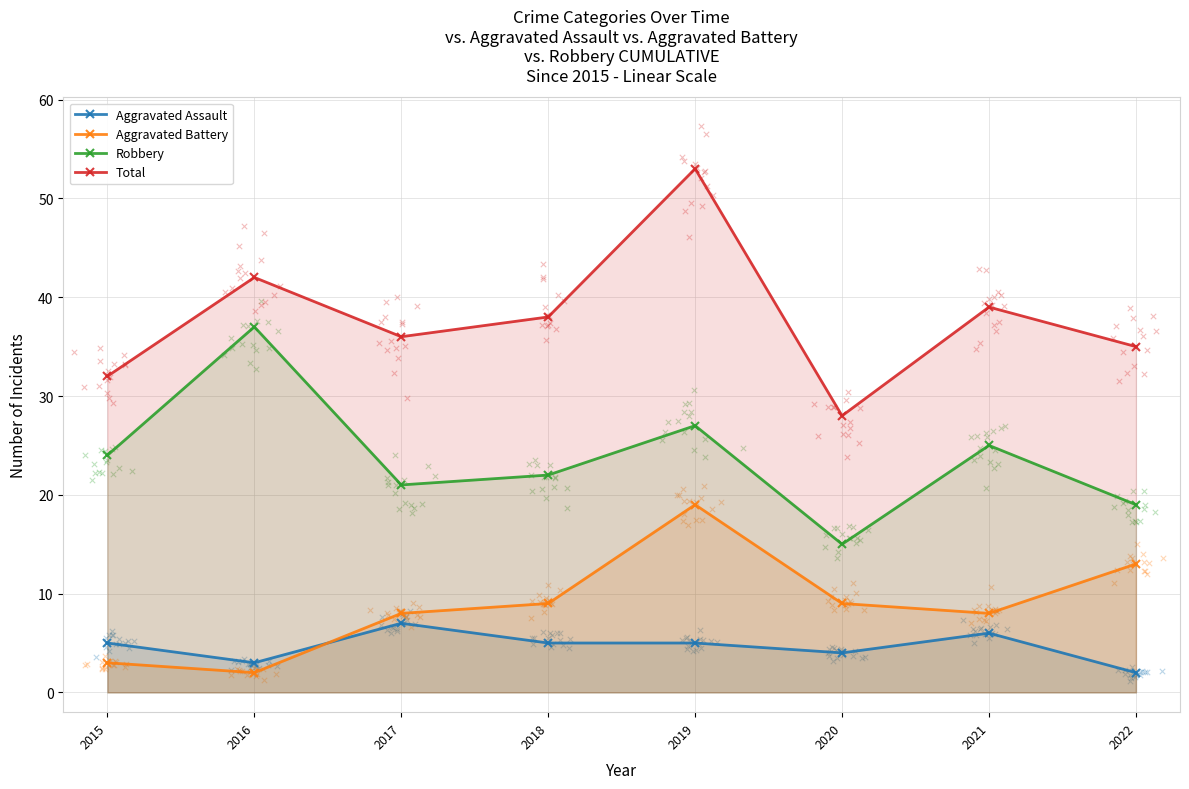

At how many categories does at least one series exceed 24?

8